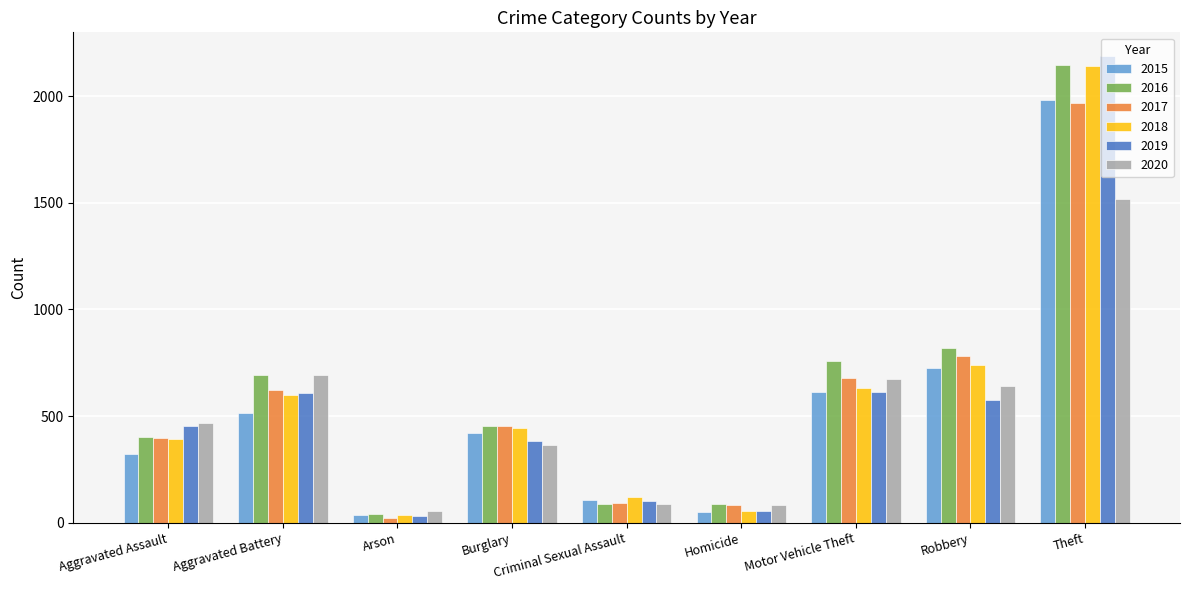

Between Homicide and Robbery, which series saw the biggest shift?

2016